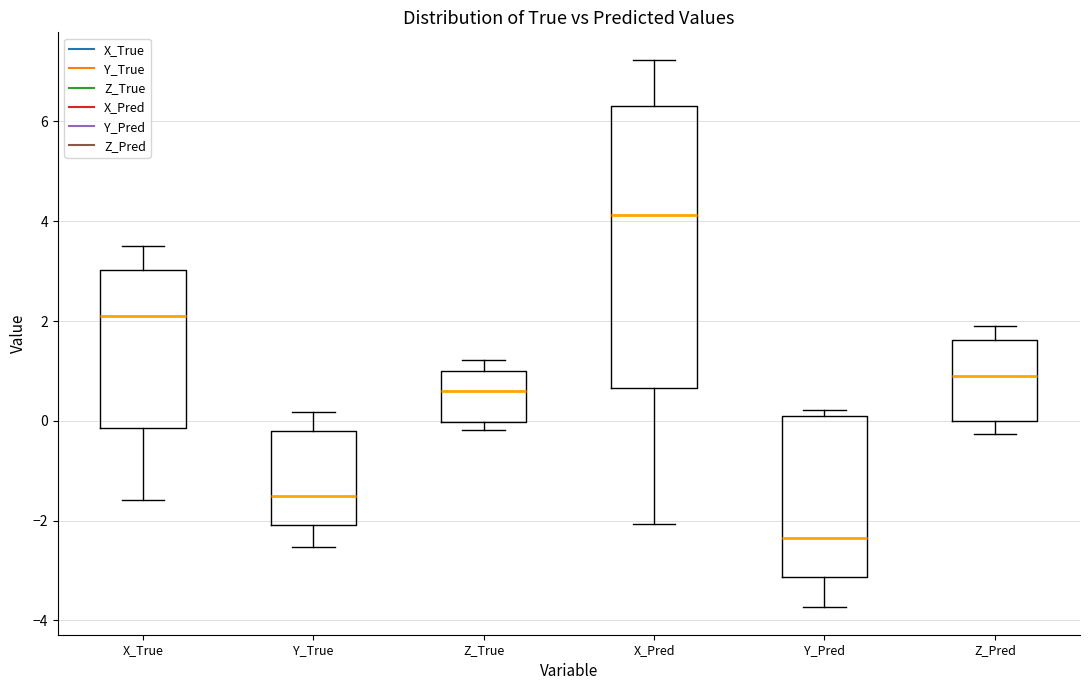

Reading left to right, transcribe this box plot: for each box, give where its median line is, the range the box spans, and where its two whiskers end, as read against the y-axis. The values are not printed on the chart, so give them approximately, as read against the axis.

X_True: median 2.2, box -0.2 to 3.0, whiskers -1.6 to 3.4
Y_True: median -1.6, box -2.0 to -0.2, whiskers -2.6 to 0.2
Z_True: median 0.6, box 0.0 to 1.0, whiskers -0.2 to 1.2
X_Pred: median 4.2, box 0.6 to 6.4, whiskers -2.0 to 7.2
Y_Pred: median -2.4, box -3.2 to 0.2, whiskers -3.8 to 0.2 (just above the box's upper edge)
Z_Pred: median 1.0, box 0.0 to 1.6, whiskers -0.2 to 2.0